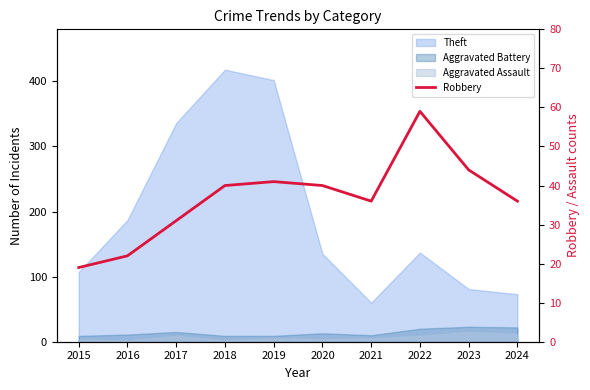

List the labels in order of value, largest first.

2022, 2023, 2019, 2018, 2020, 2021, 2024, 2017, 2016, 2015